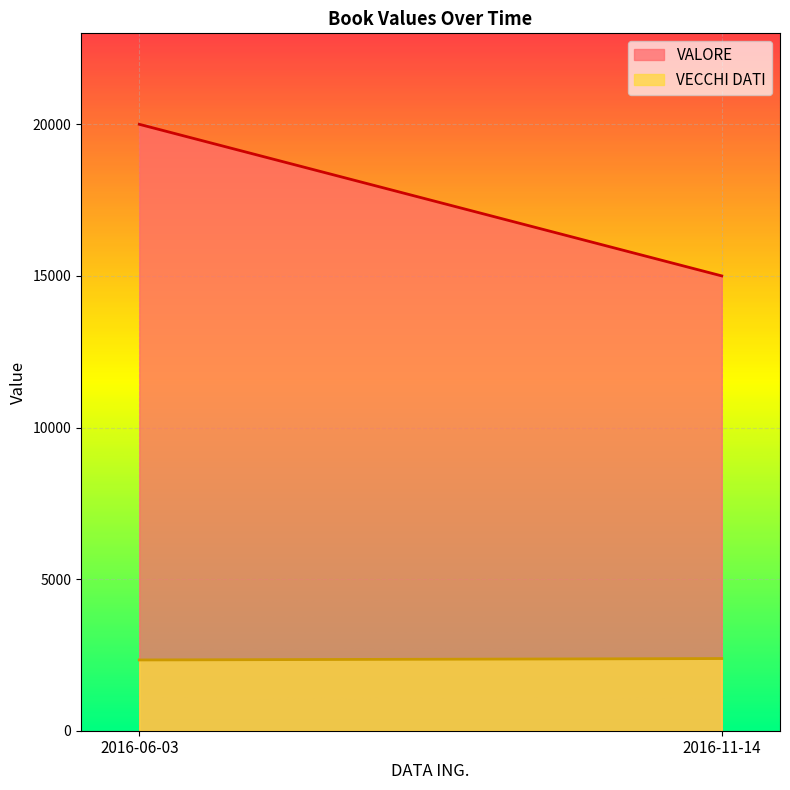

What are all the series names shown in the legend?

VALORE, VECCHI DATI